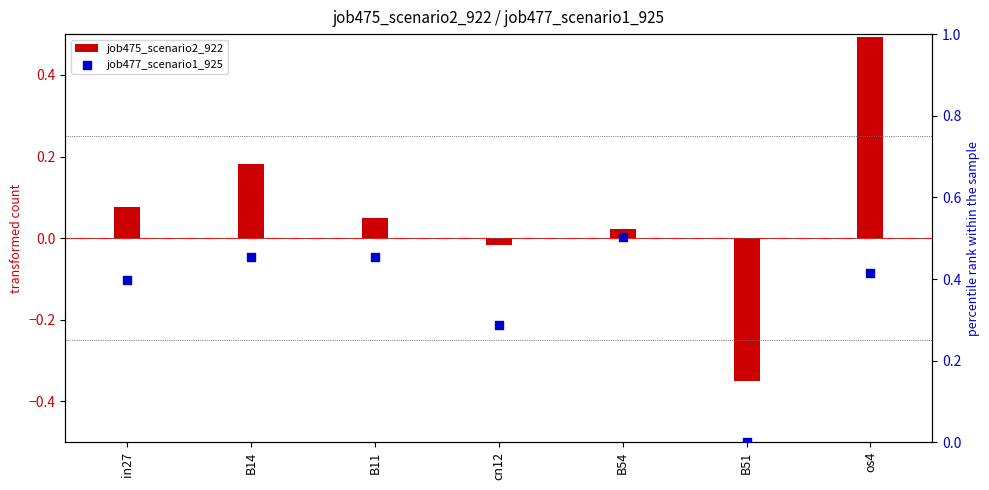

What is the total value across all series at B14?

0.6